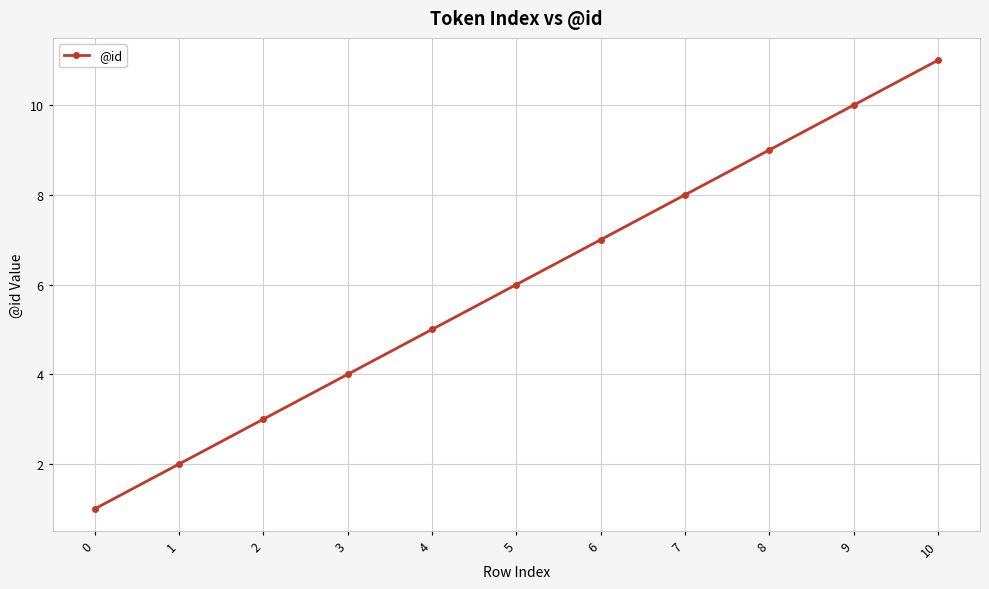

True or false: the data has more than 1 interior local peaks.

False